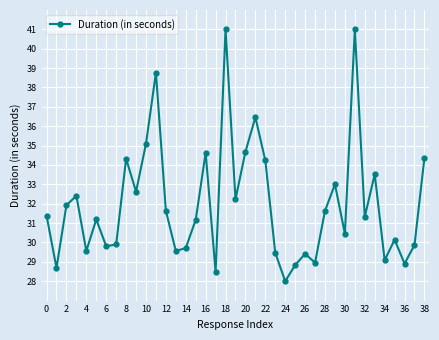

Is this an area chart (filled region under the line)?

No